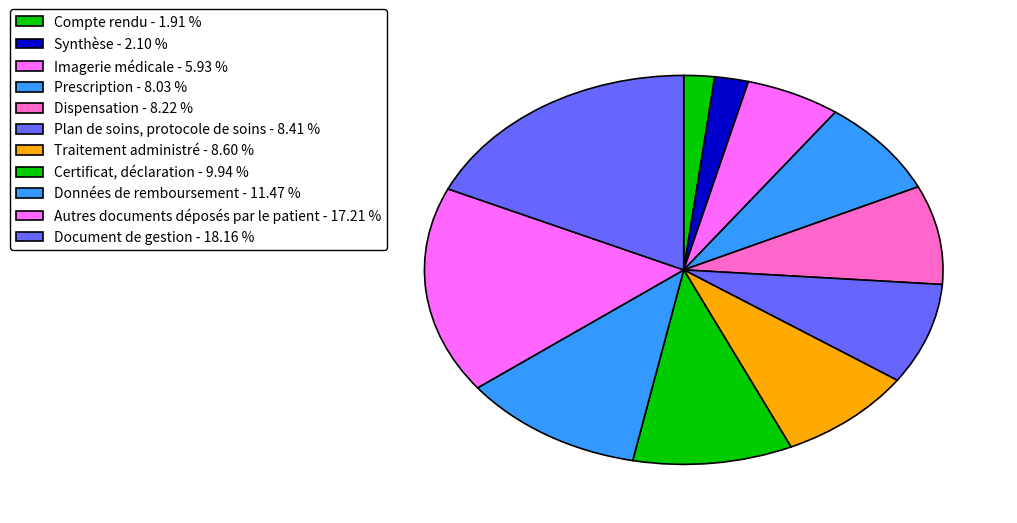

Is it true that Imagerie médicale is 18% of the pie?

False